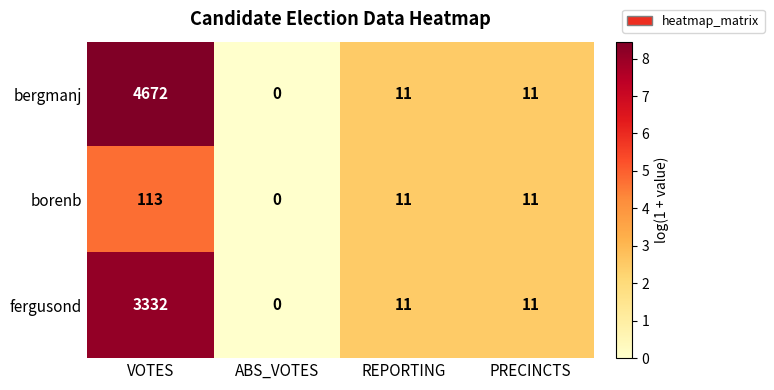

Which category has the lowest value across all series?

ABS_VOTES